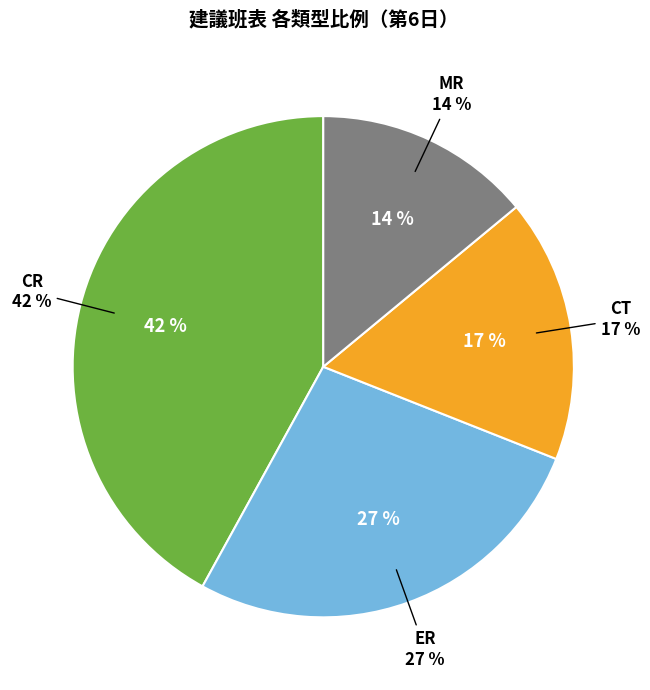

Combined, do ER and CT account for over 50%?

No